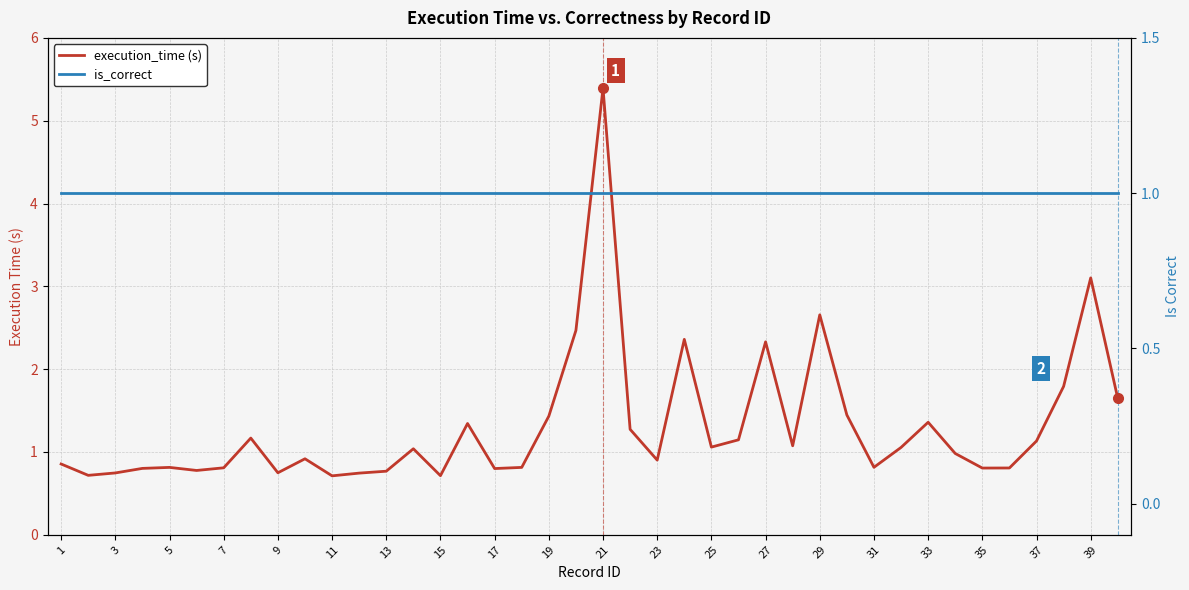

Where is is_correct nearest to the value 1?

1